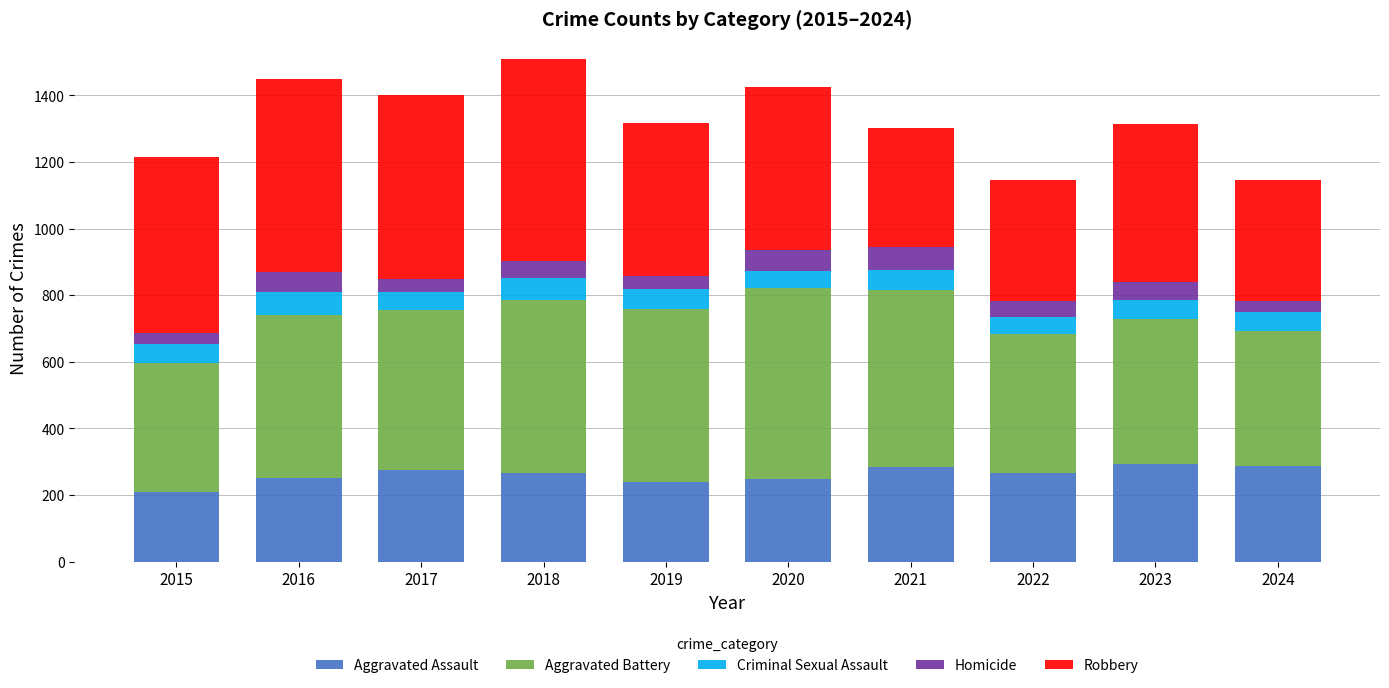

How many distinct data groups are displayed?

5